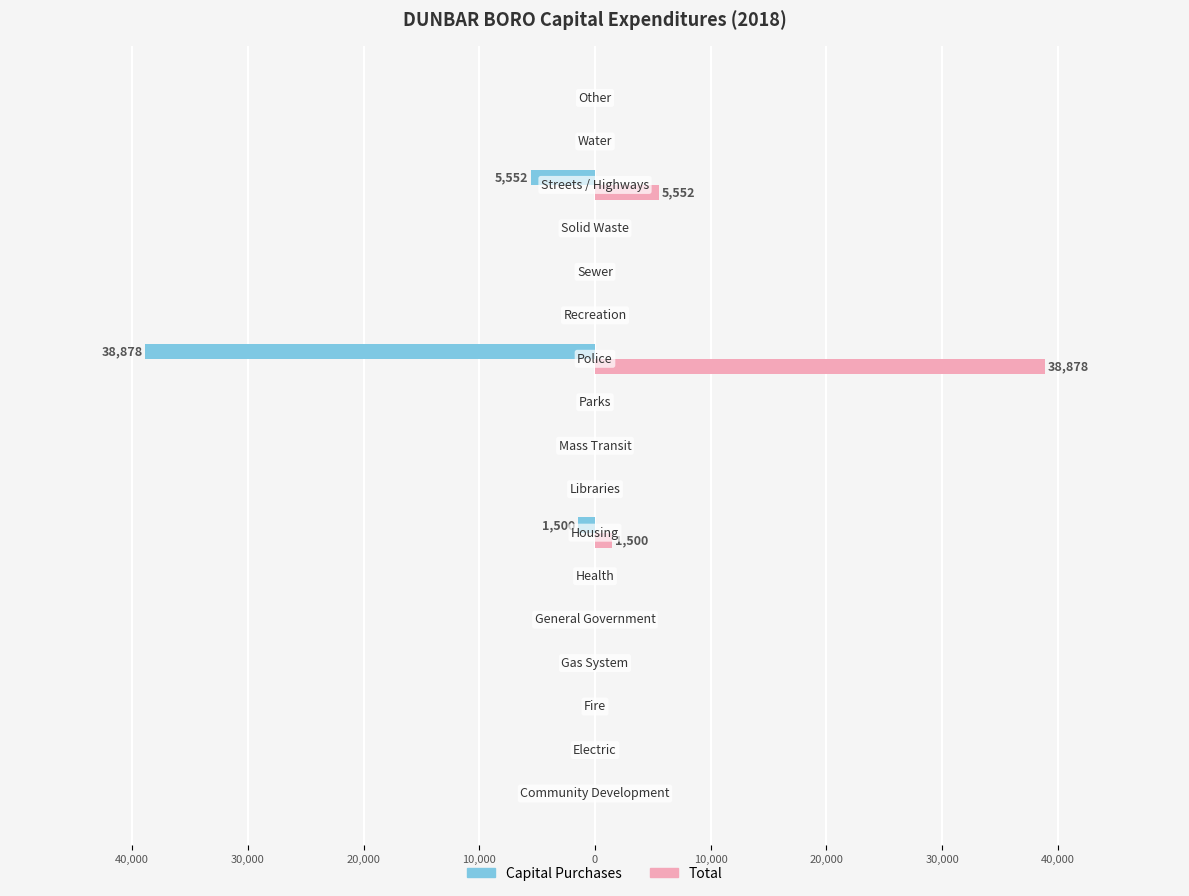

What are all the series names shown in the legend?

Capital Purchases, Total